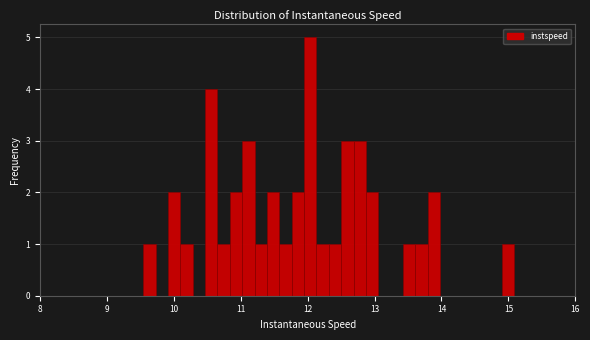

Around what value on the x-axis is the tallest bar? Give the approximate position of its centre, as read against the axis.

12.0